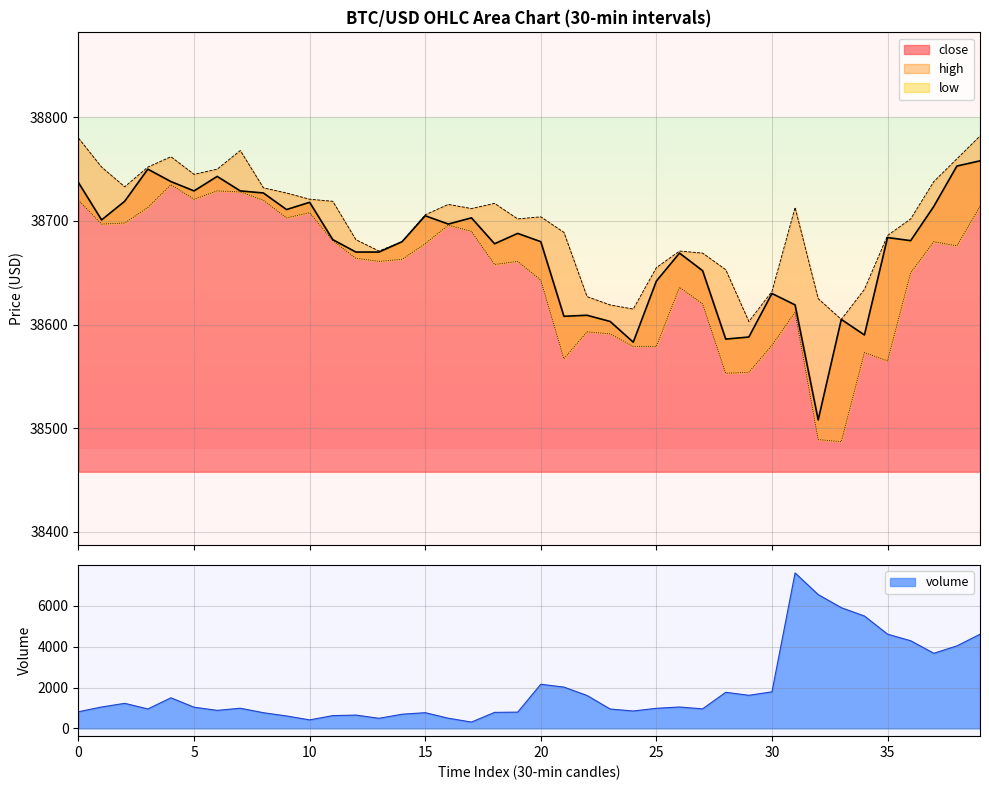

The value of high at 37 is 38738. True or false?

True